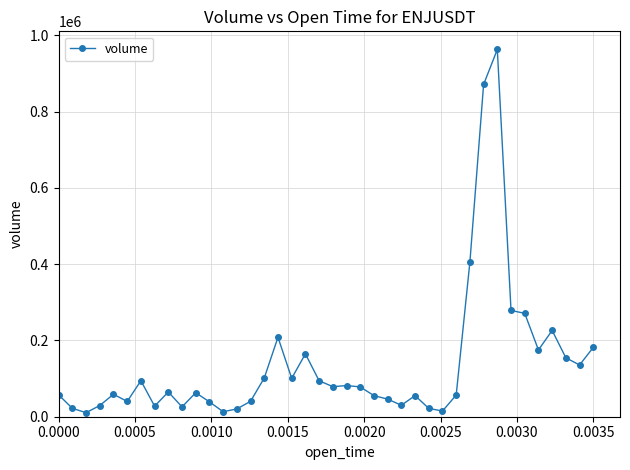

What is the sum of all values?

5457233